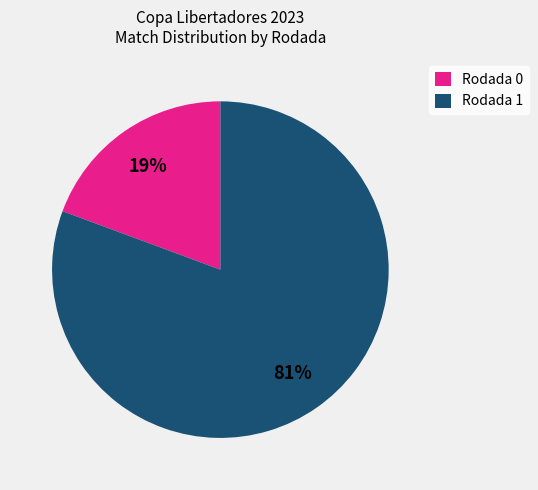

Which category has the smallest portion of the pie?

Rodada 0